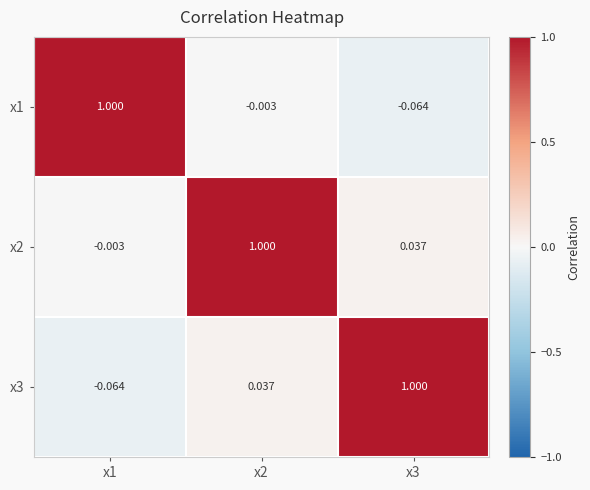

Is the value of x2 at x3 greater than the value of x1 at x1?

No